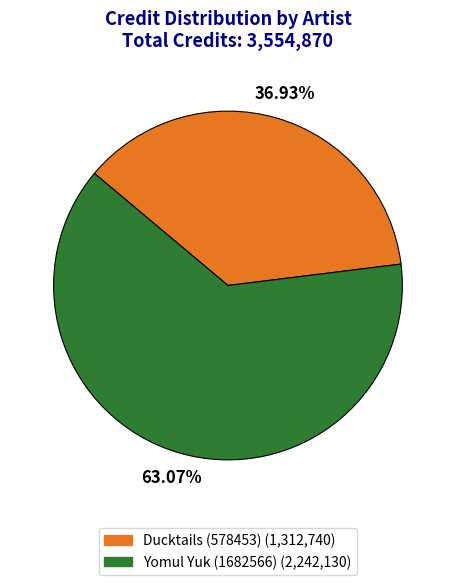

Count the number of slices in the pie.

2